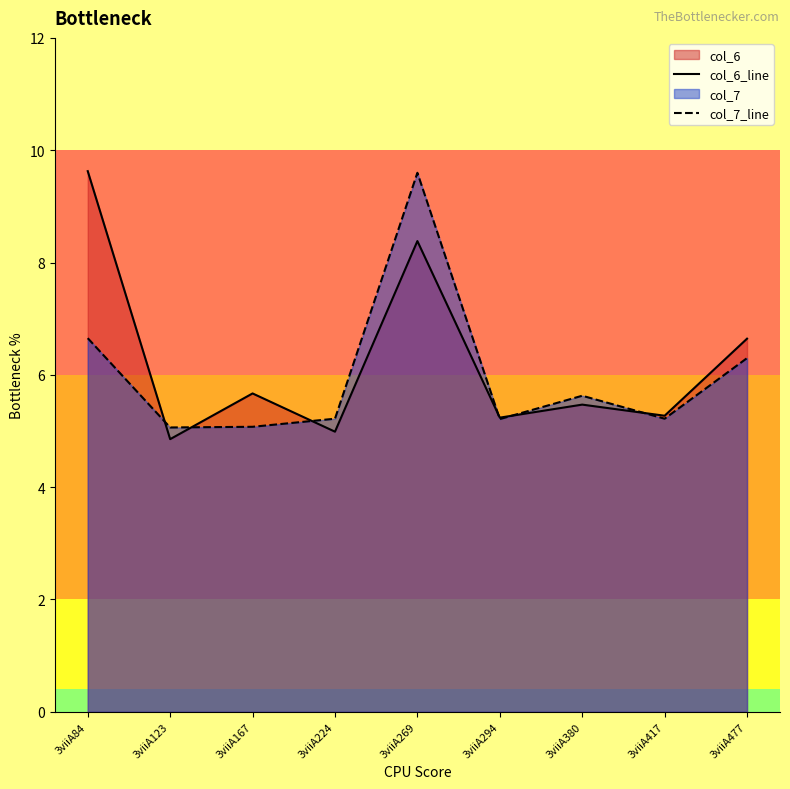

How many categories are shown in the chart?

9